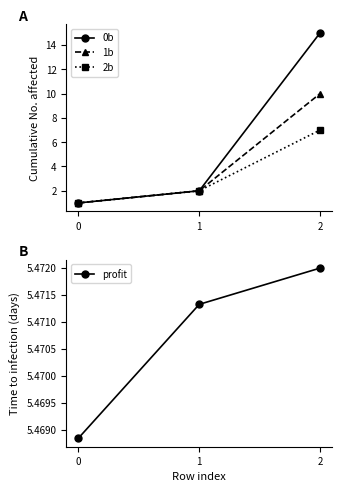

Reading left to right, transcribe all the data shown in this chart.

0b: 0=1.0	1=2.0	2=15.0
1b: 0=1.0	1=2.0	2=10.0
2b: 0=1.0	1=2.0	2=7.0
profit: 0=5.5	1=5.5	2=5.5